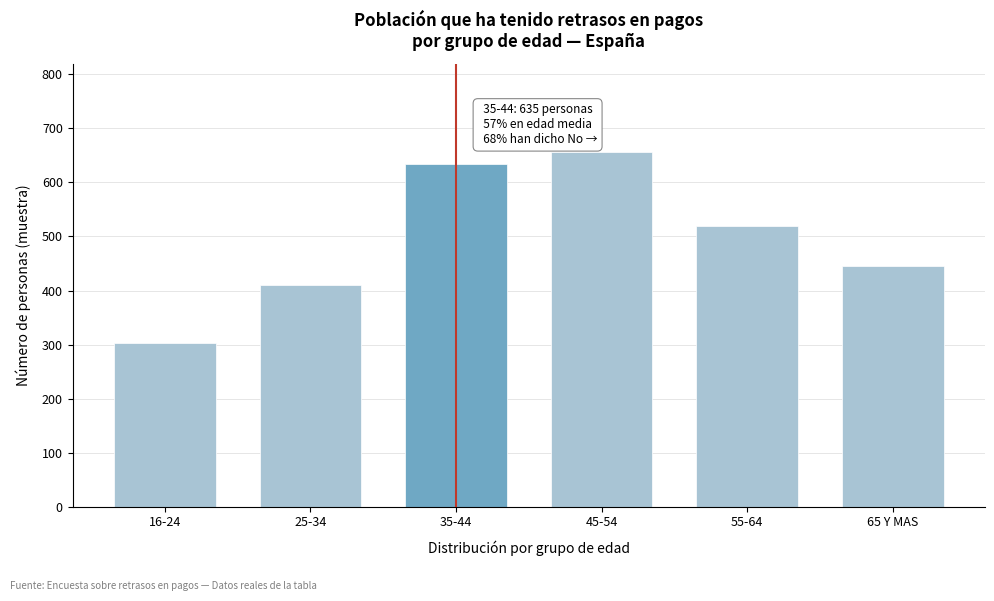

Reading left to right, extract all data points from this chart.

303	411	635	656	519	446